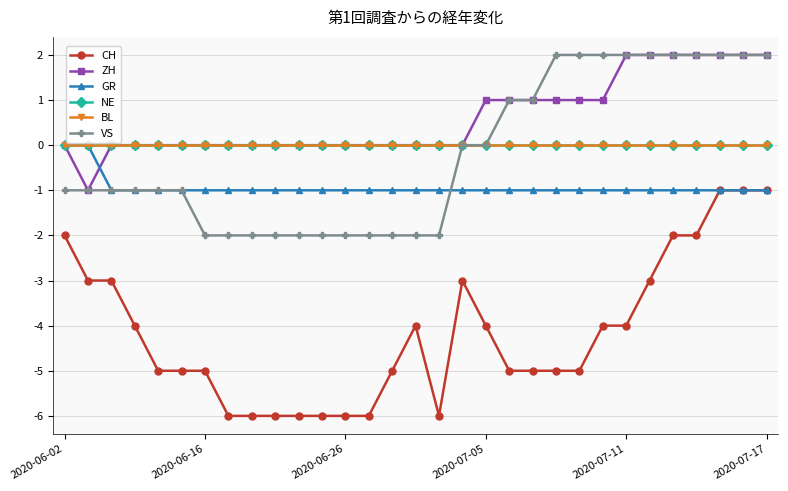

Does the chart have visible grid lines?

Yes